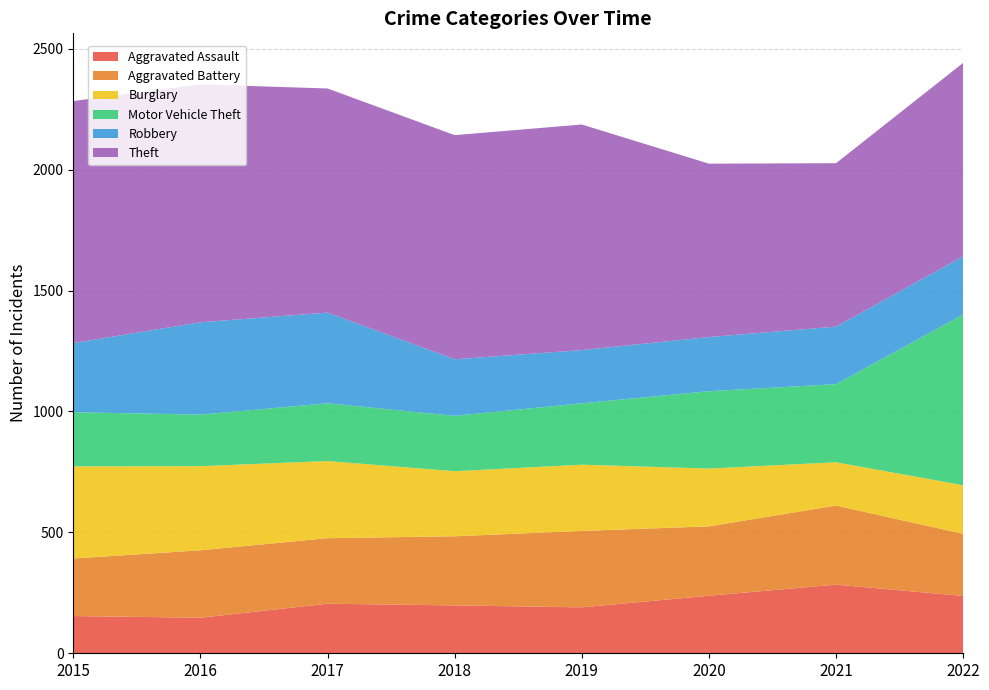

Reading left to right, extract all data points from this chart.

Aggravated Assault: 154	147	205	198	190	238	284	237
Aggravated Battery: 238	279	271	286	316	287	327	257
Burglary: 381	348	319	269	274	239	179	201
Motor Vehicle Theft: 224	213	239	229	254	320	323	706
Robbery: 286	382	375	234	220	224	238	241
Theft: 1001	984	927	927	933	717	676	800